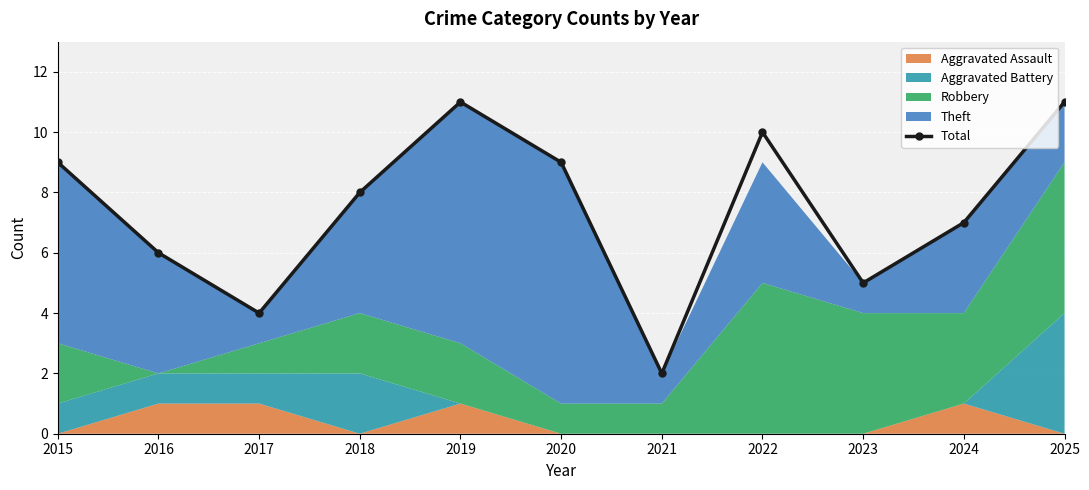

Which has a higher value, 2020 or 2025?

2025